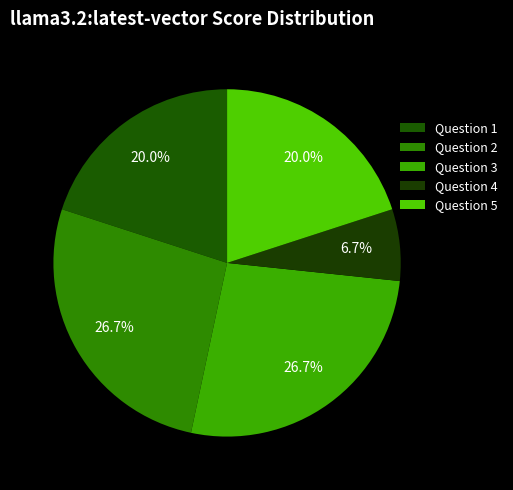

How many slices are in this pie chart?

5